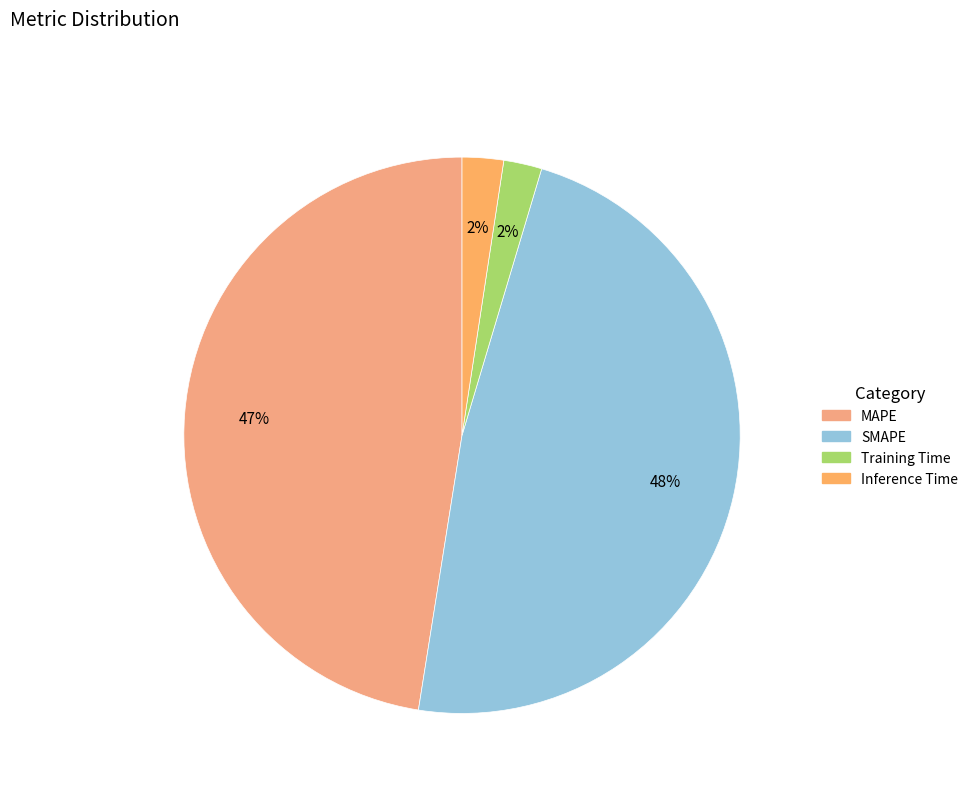

What portion of the pie excludes Training Time?

97.8%